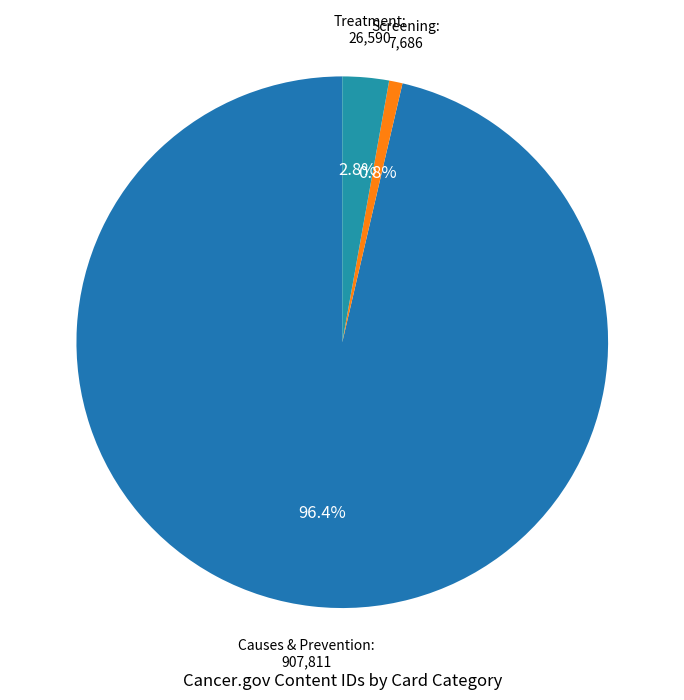

What is the total percentage of Treatment: 26,590 and Causes & Prevention: 907,811?

99.2%